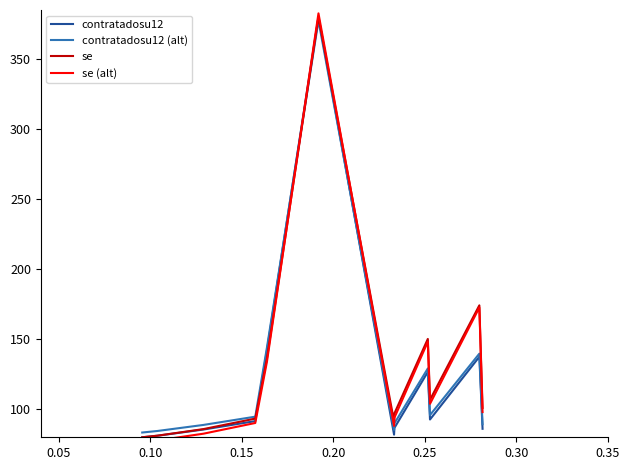

List the series in order of their overall mean, lowest first.

contratadosu12, contratadosu12 (alt), se (alt), se